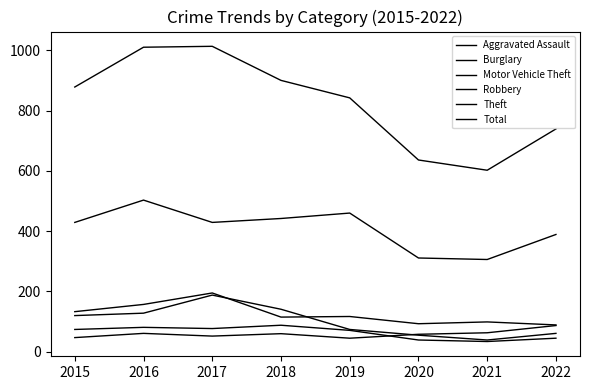

True or false: Aggravated Assault has more than 0 interior local peaks.

True